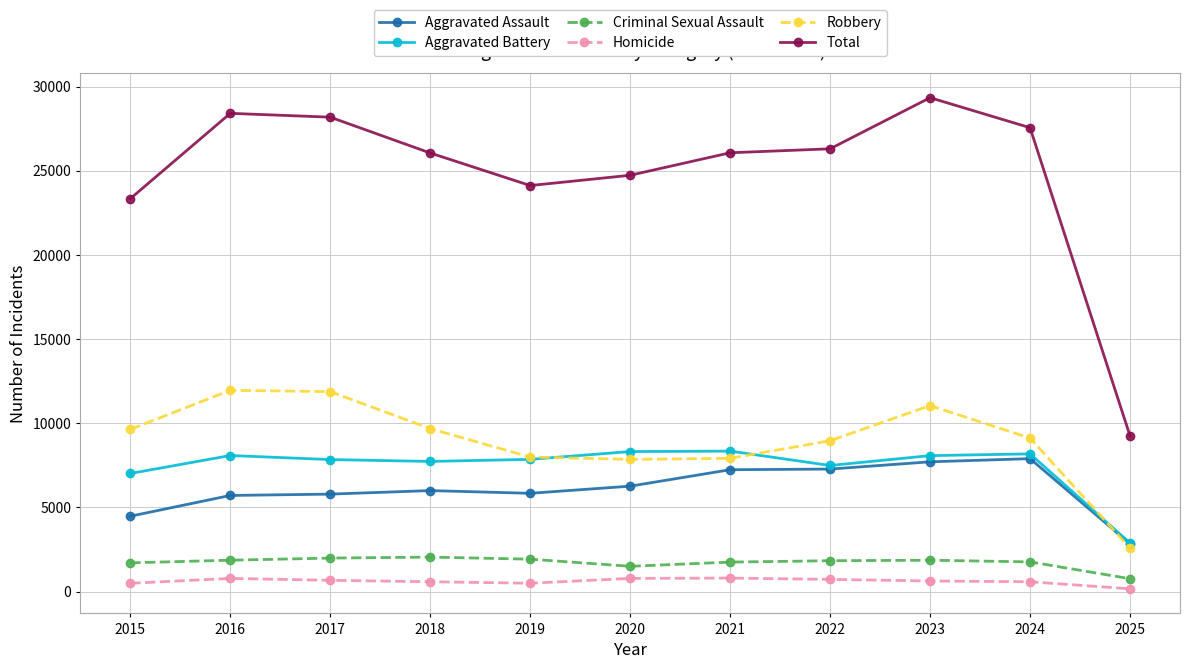

Between 2019 and 2022, which series saw the biggest shift?

Total